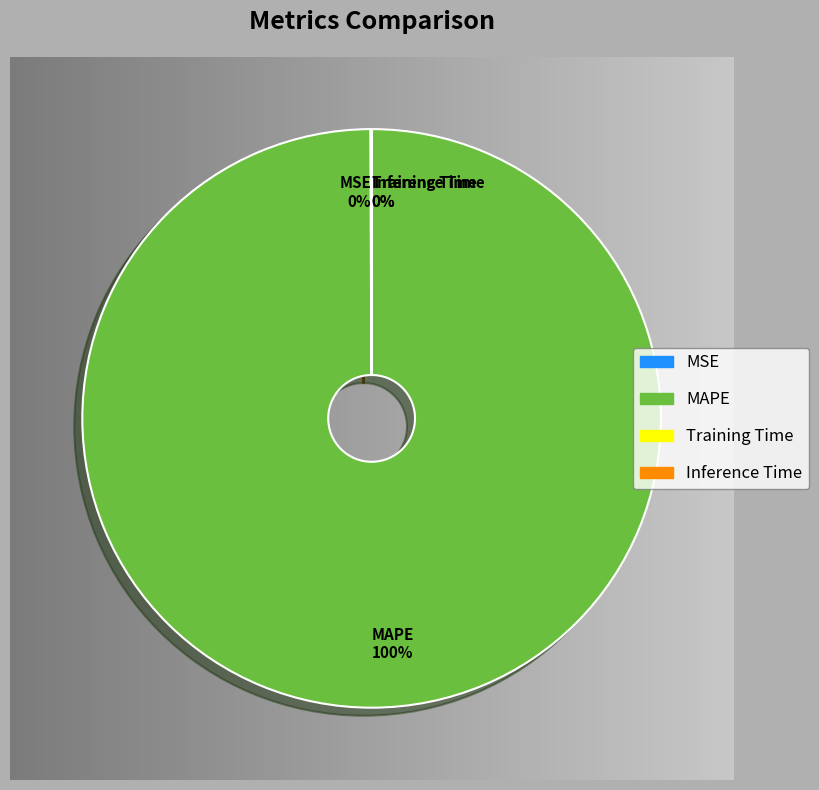

What is the largest slice in the pie chart?

MAPE